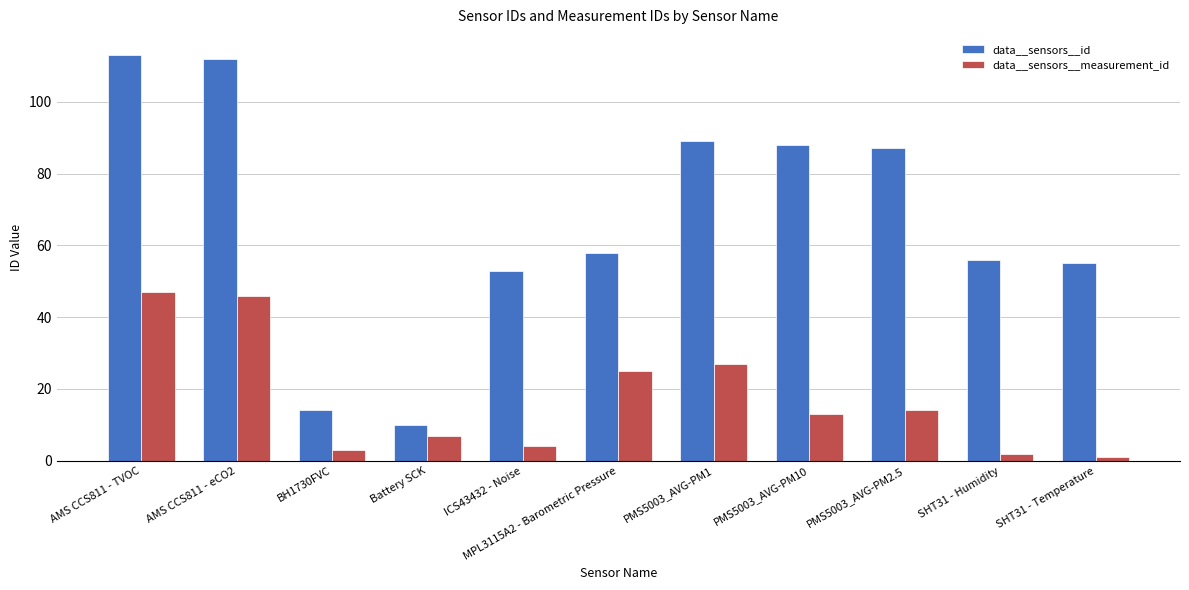

How many series are shown in this chart?

2